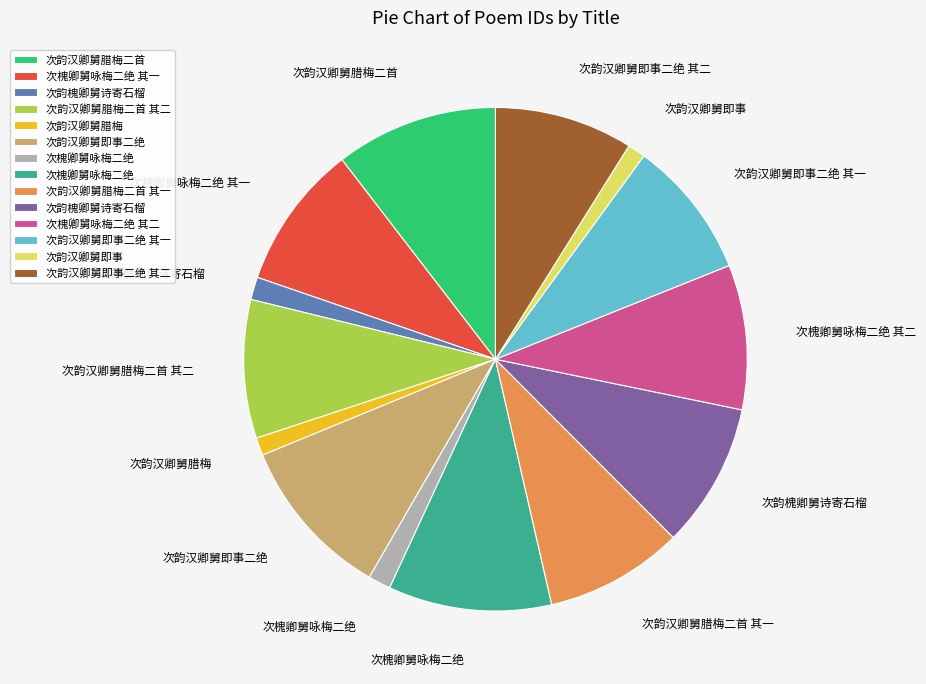

Is there any slice that represents more than half of the pie?

No